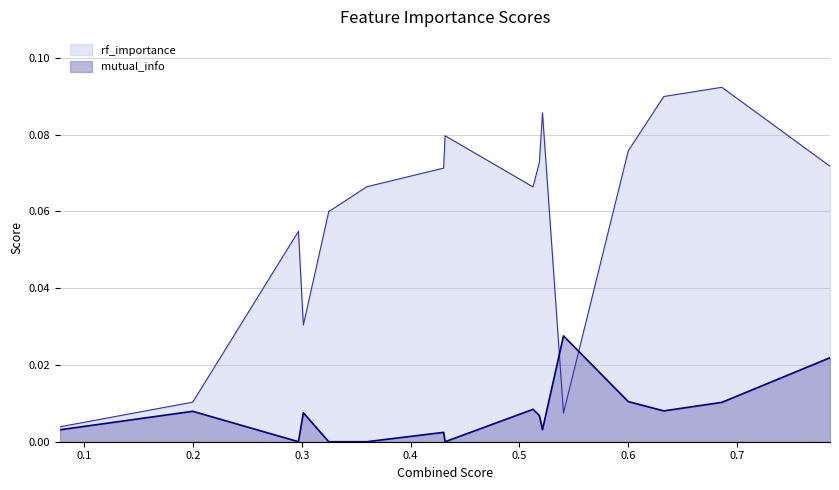

Does the chart display data point markers on the line(s)?

No